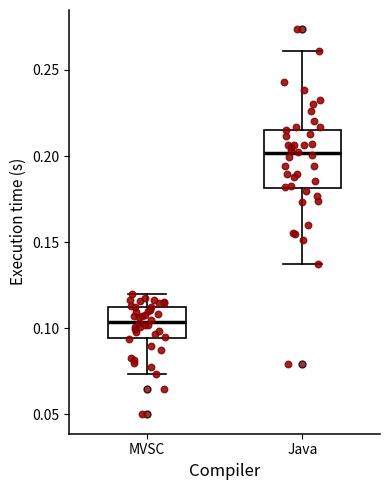

Where is the upper edge of the box for MVSC on the y-axis? The values are not printed on the chart, so give them approximately, as read against the axis.

0.110